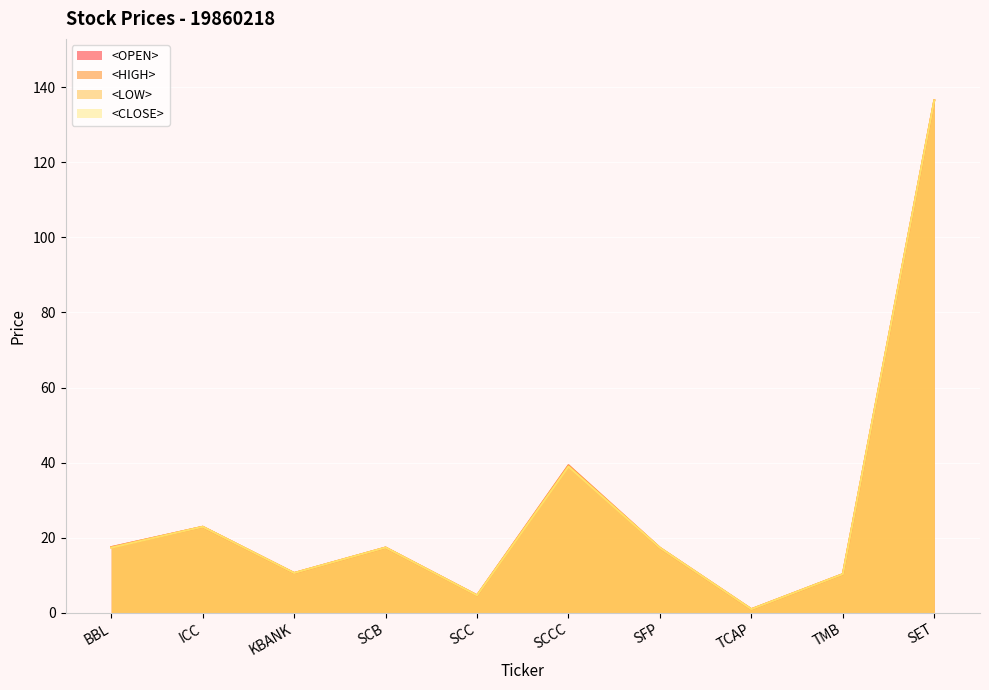

What is the average value of the <LOW> series?

27.7